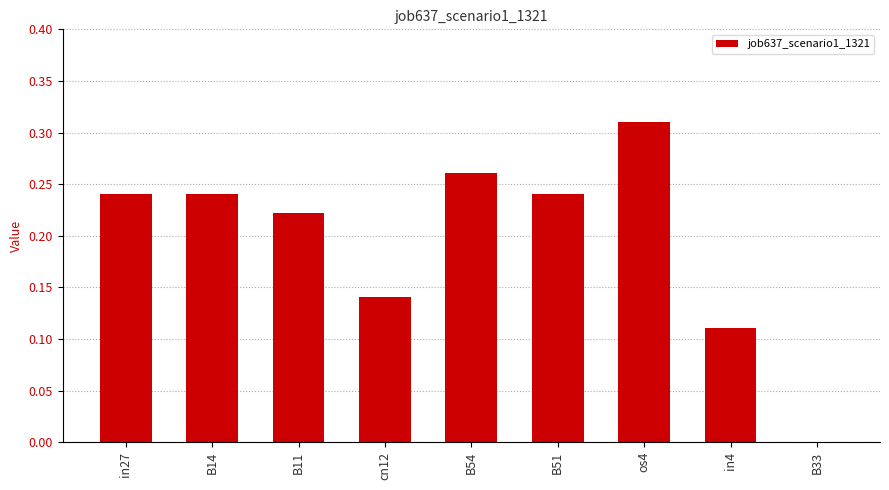

Is it true that the value at cn12 is 0.2?

False